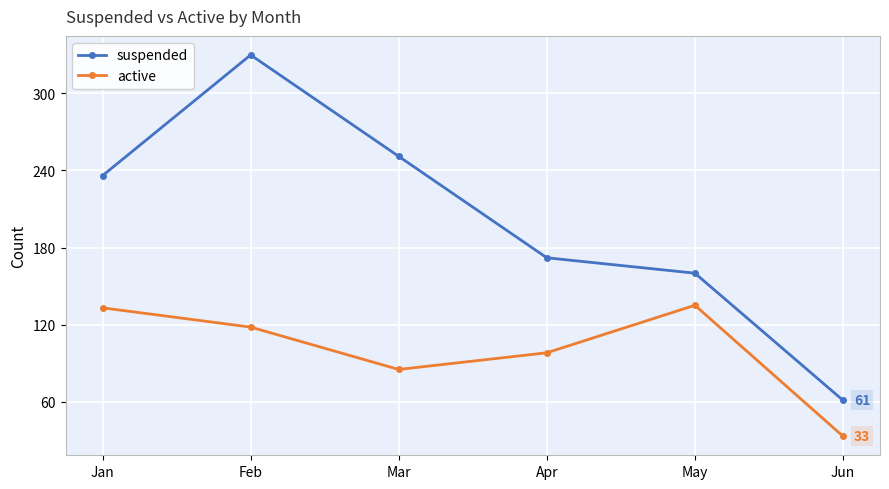

How many distinct data groups are displayed?

2